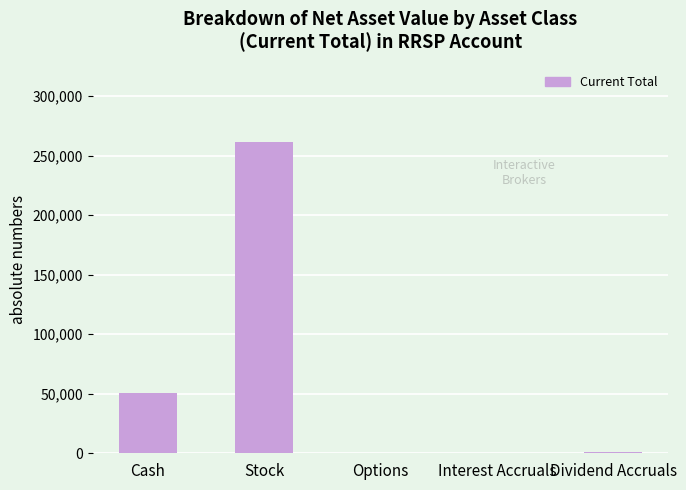

What is the greatest value displayed?

261036.0